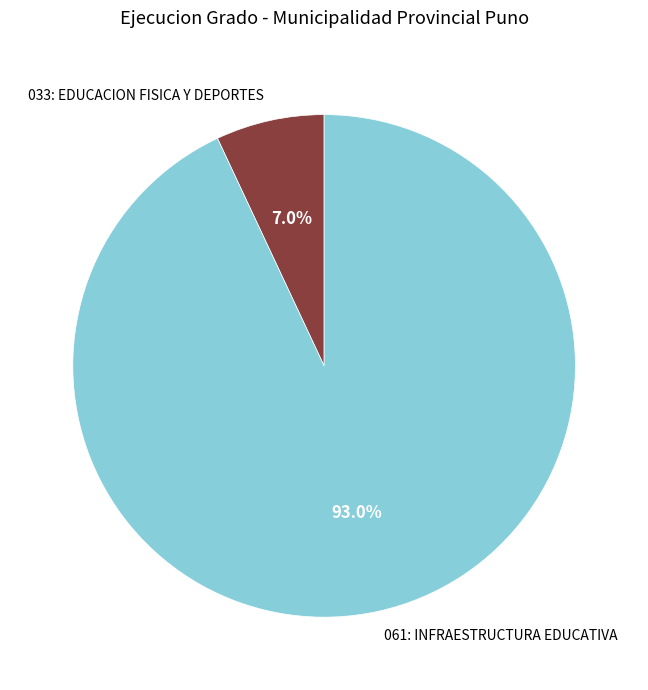

To the nearest percent, what portion does 033: EDUCACION FISICA Y DEPORTES represent?

7%